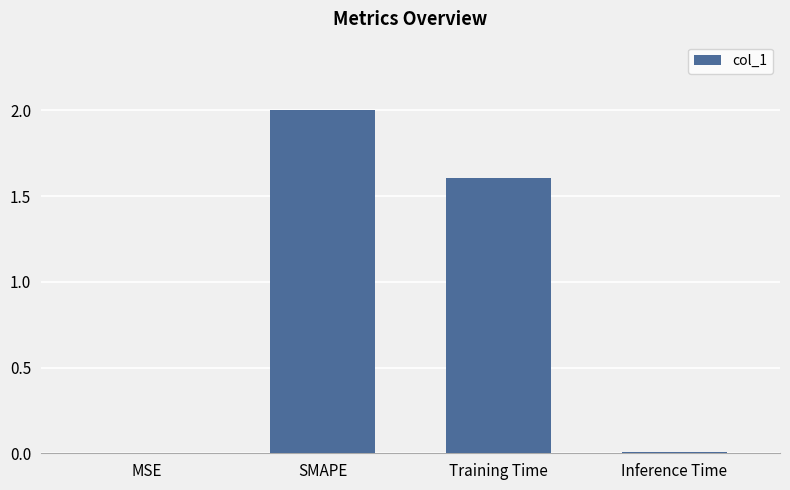

What is the greatest value displayed?

2.0